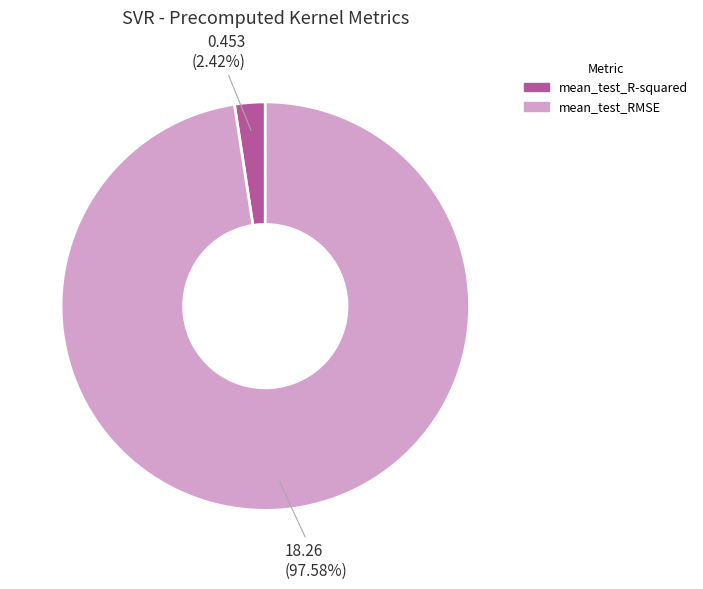

Between mean_test_R-squared and mean_test_RMSE, which is larger?

mean_test_RMSE